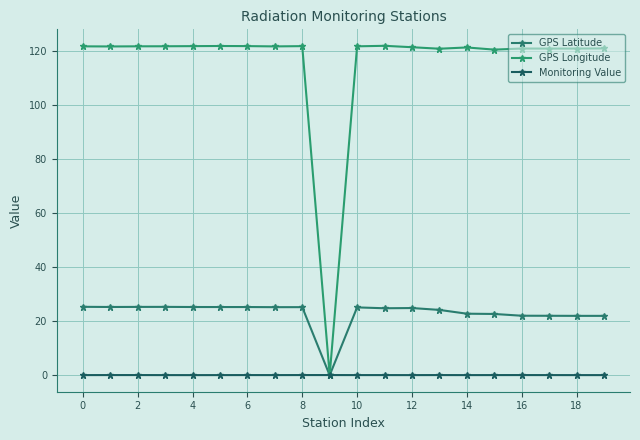

Reading left to right, transcribe all the data shown in this chart.

GPS Latitude: 25.3	25.2	25.3	25.3	25.2	25.2	25.2	25.2	25.2	0.0	25.1	24.8	24.8	24.1	22.8	22.6	22.0	22.0	21.9	21.9
GPS Longitude: 121.6	121.5	121.6	121.6	121.6	121.7	121.7	121.5	121.6	0.0	121.6	121.8	121.2	120.7	121.2	120.3	120.8	120.7	120.7	120.8
Monitoring Value: 0.1	0.1	0.1	0.1	0.0	0.1	0.1	0.1	0.1	0.1	0.1	0.1	0.1	0.1	0.1	0.1	0.1	0.1	0.1	0.1